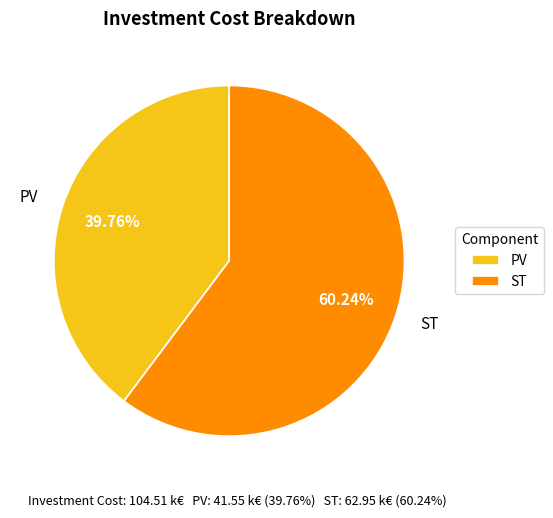

Between ST and PV, which is larger?

ST